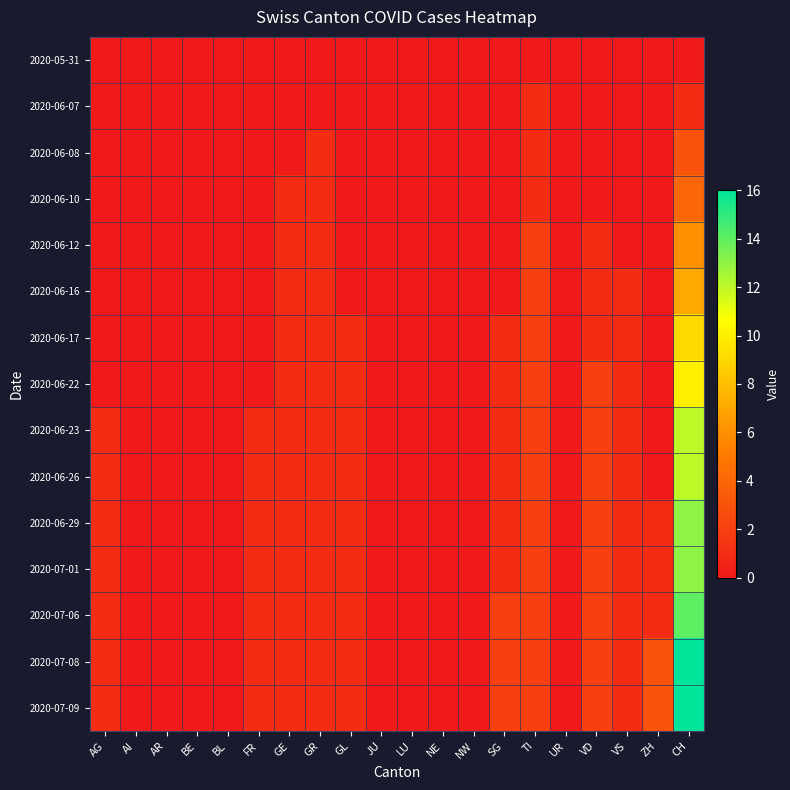

What is the total value across all series at FR?

7